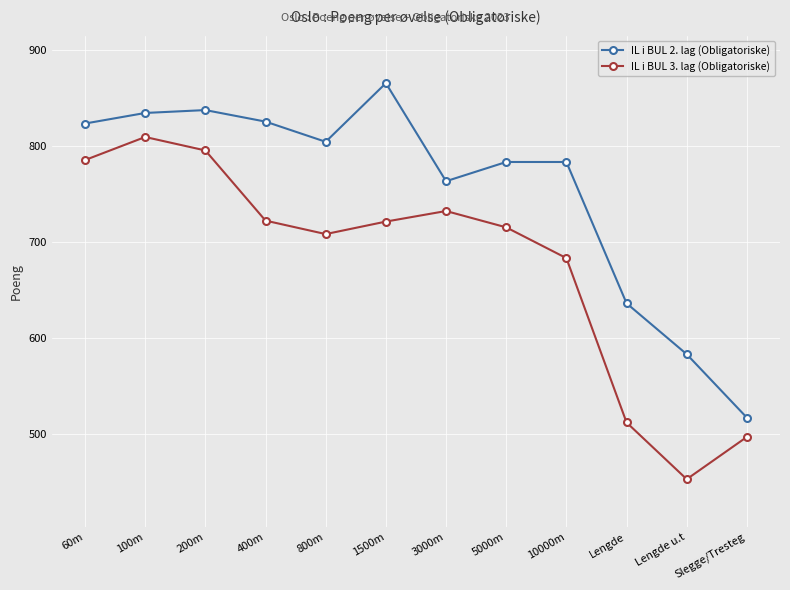

The value of IL i BUL 3. lag (Obligatoriske) at 100m is 809. True or false?

True